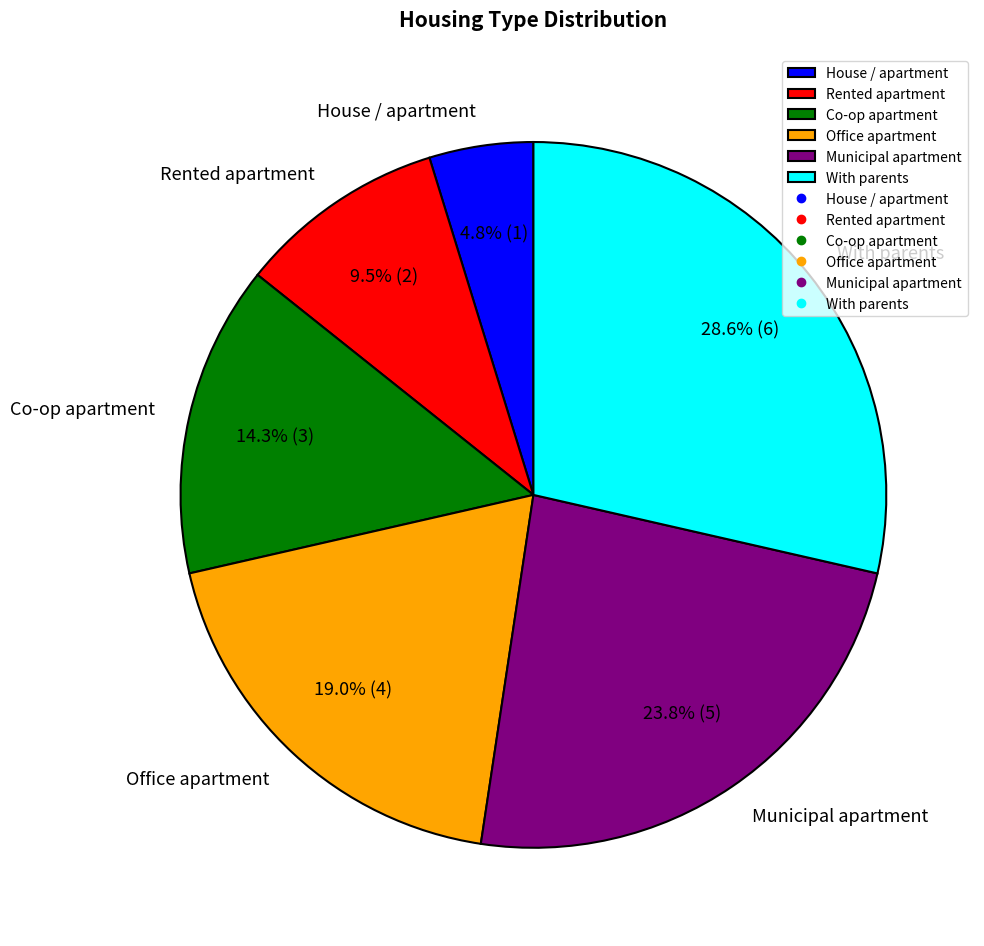

Is it true that Municipal apartment is 33% of the pie?

False